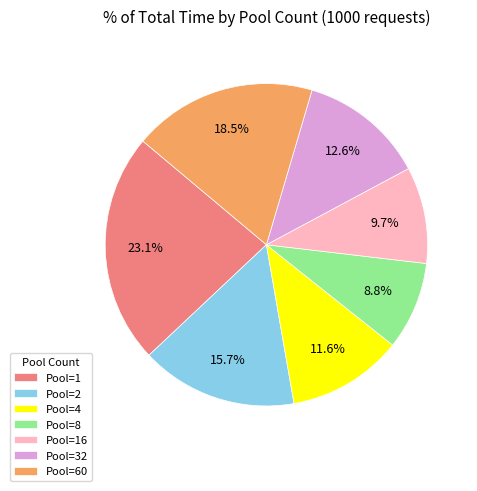

Which slice is the smallest?

Pool=8